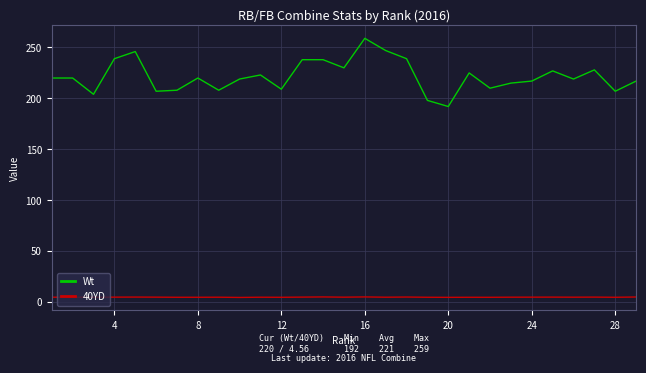

Which series has the largest range (max minus min)?

Wt